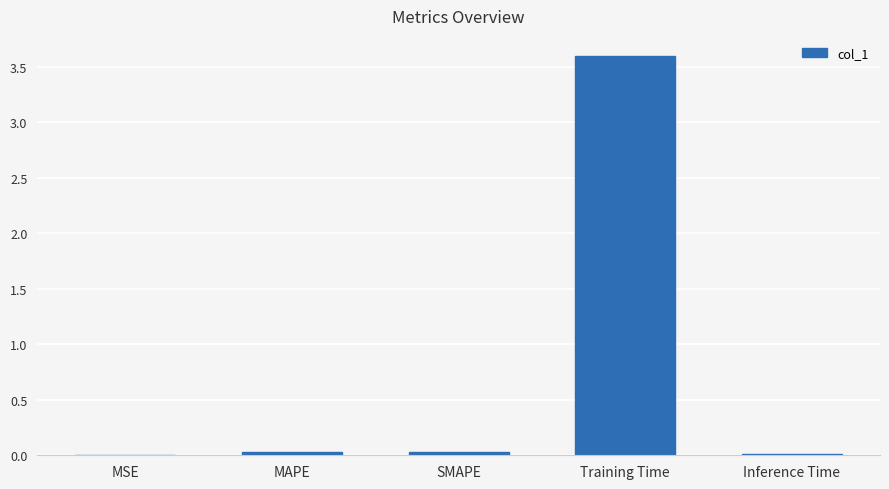

Is it true that the value at MSE is 0.0?

True